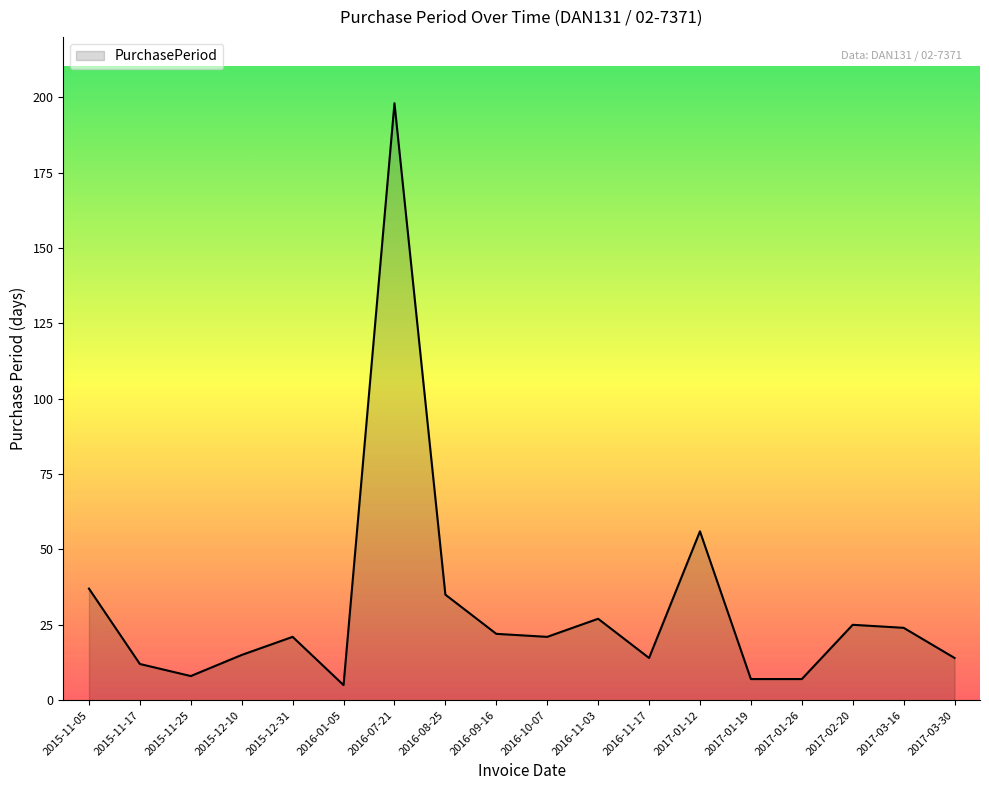

Which label corresponds to the smallest value in the chart?

2016-01-05